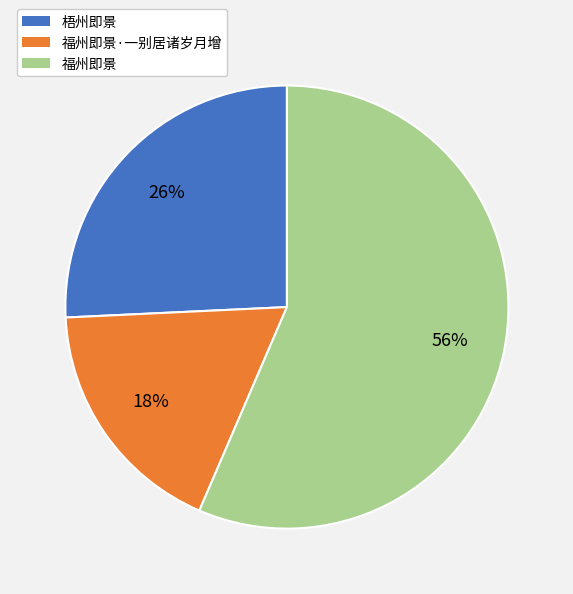

Does any single category account for the majority?

Yes